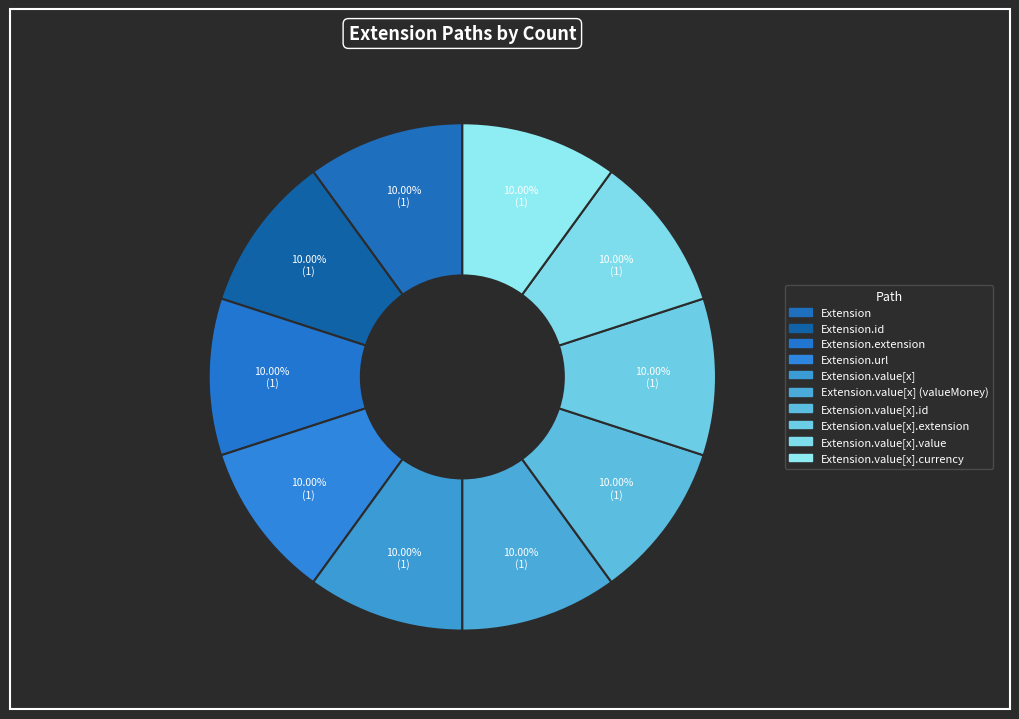

Count the number of slices in the pie.

10